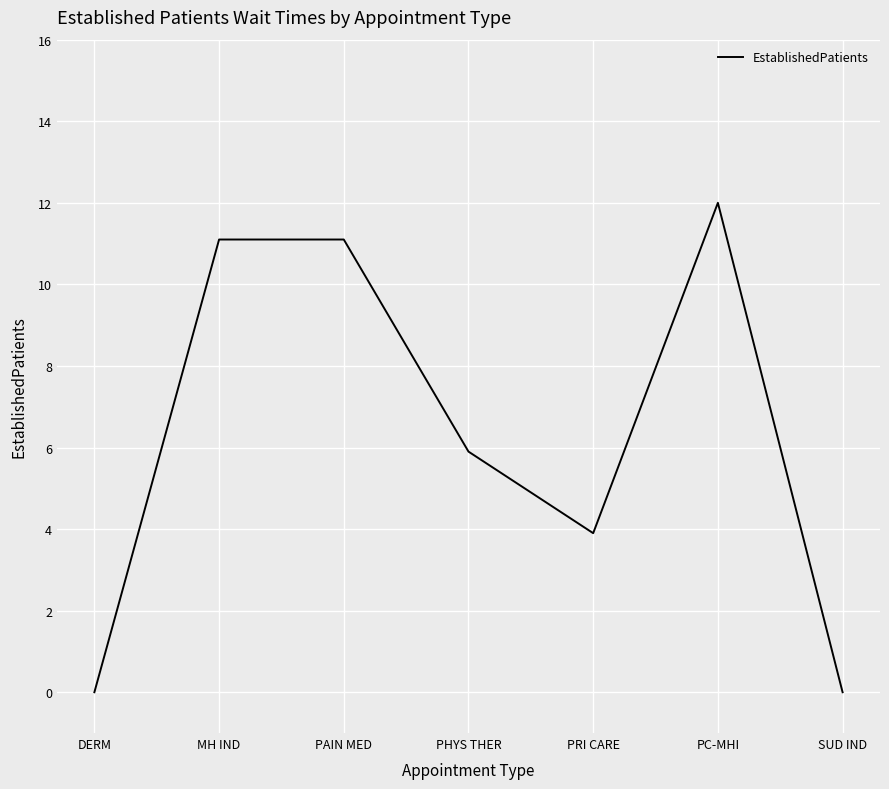

True or false: there are more than 0 points higher than both neighbors.

True